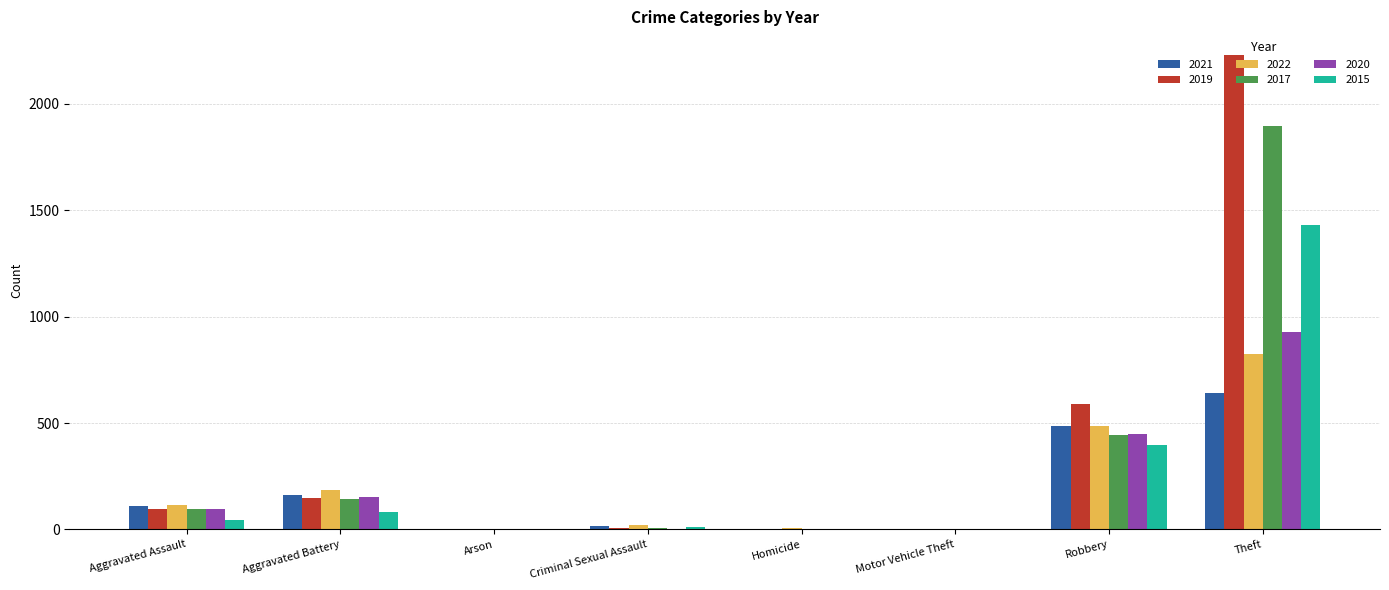

Which series has the largest total across all categories?

2019